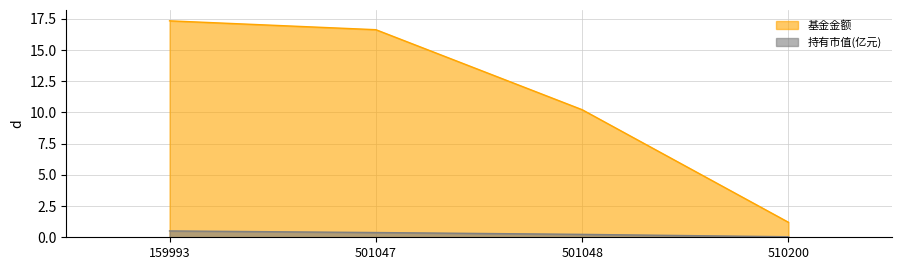

At which label does 基金金额 first exceed 16?

159993